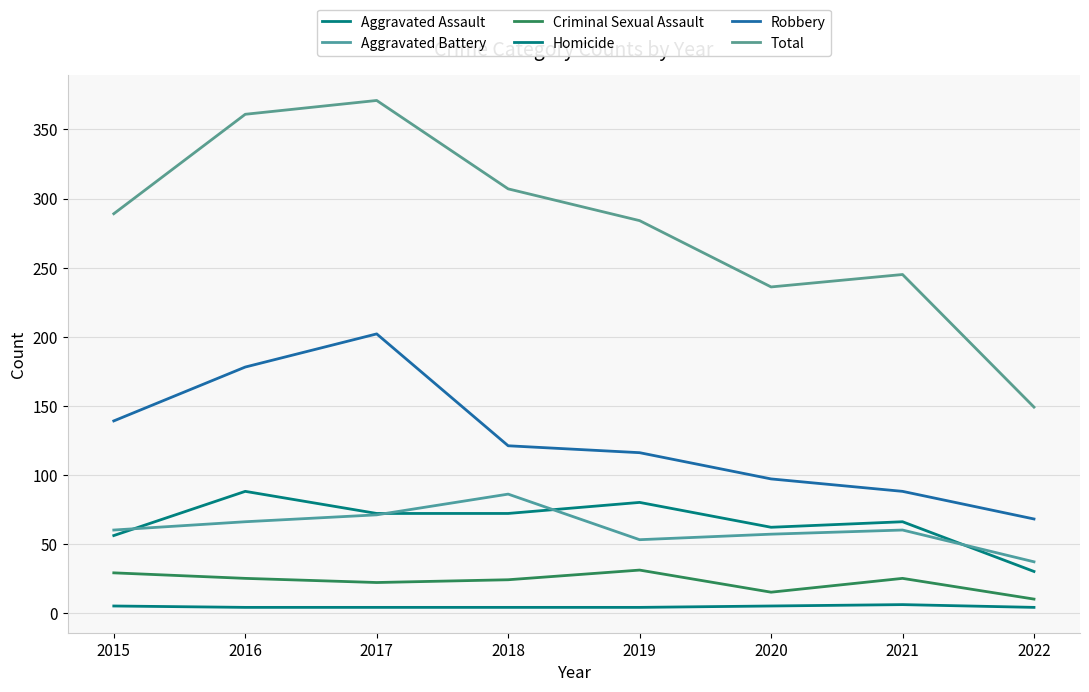

What is the sum of the Homicide values at 2022 and 2018?

8